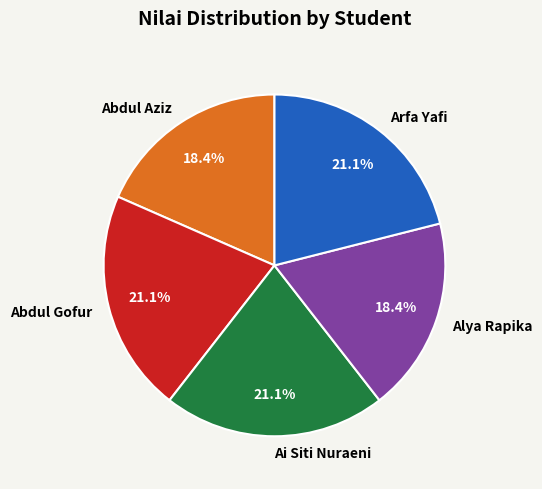

Is there a majority slice in this chart?

No